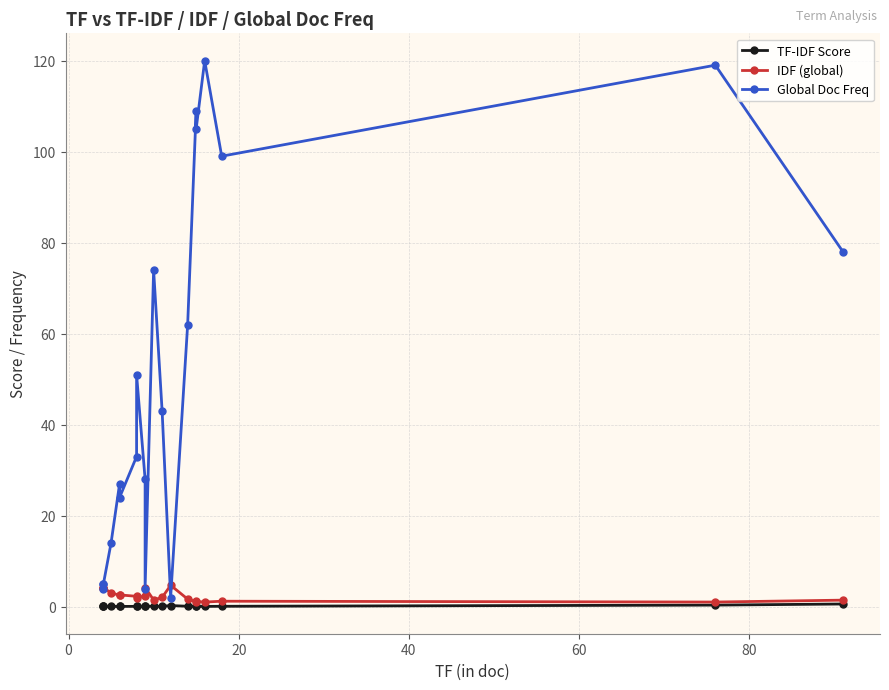

Reading left to right, list all the values displayed in this chart.

TF-IDF Score: 0.1	0.1	0.1	0.1	0.1	0.1	0.1	0.1	0.1	0.2	0.1	0.1	0.3	0.1	0.1	0.1	0.1	0.1	0.4	0.6
IDF (global): 4.0	4.0	4.2	3.1	2.5	2.6	2.3	1.9	2.5	4.2	1.5	2.0	4.7	1.7	1.1	1.2	1.0	1.2	1.0	1.5
Global Doc Freq: 5.0	5.0	4.0	14.0	27.0	24.0	33.0	51.0	28.0	4.0	74.0	43.0	2.0	62.0	109.0	105.0	120.0	99.0	119.0	78.0